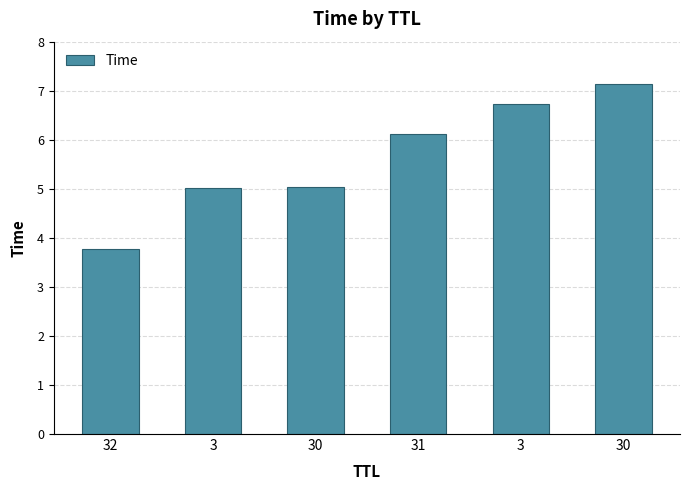

List the labels in order of value, largest first.

30, 3, 31, 30, 3, 32